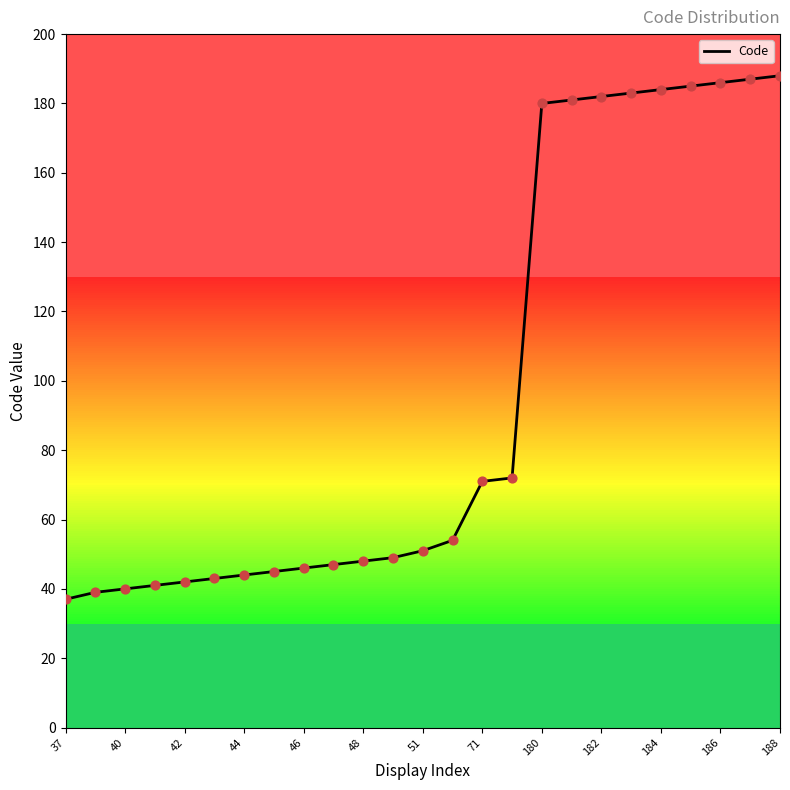

What is the greatest value displayed?

188